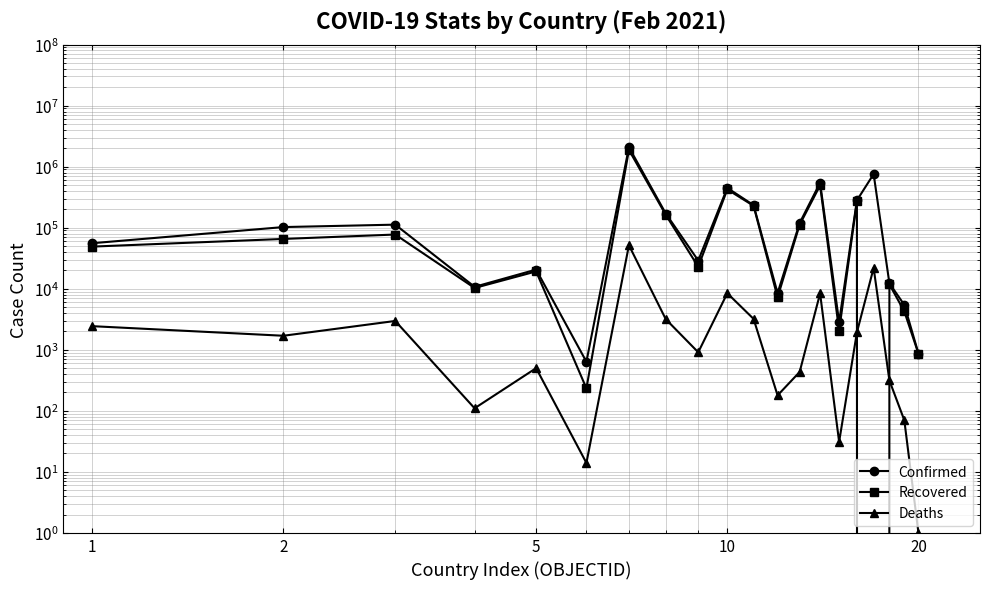

What are all the series names shown in the legend?

Confirmed, Recovered, Deaths